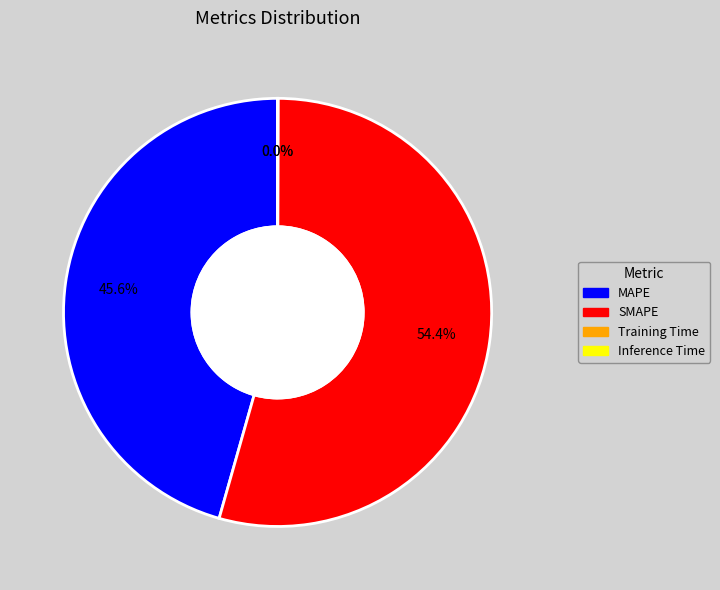

Which slice is the largest?

SMAPE